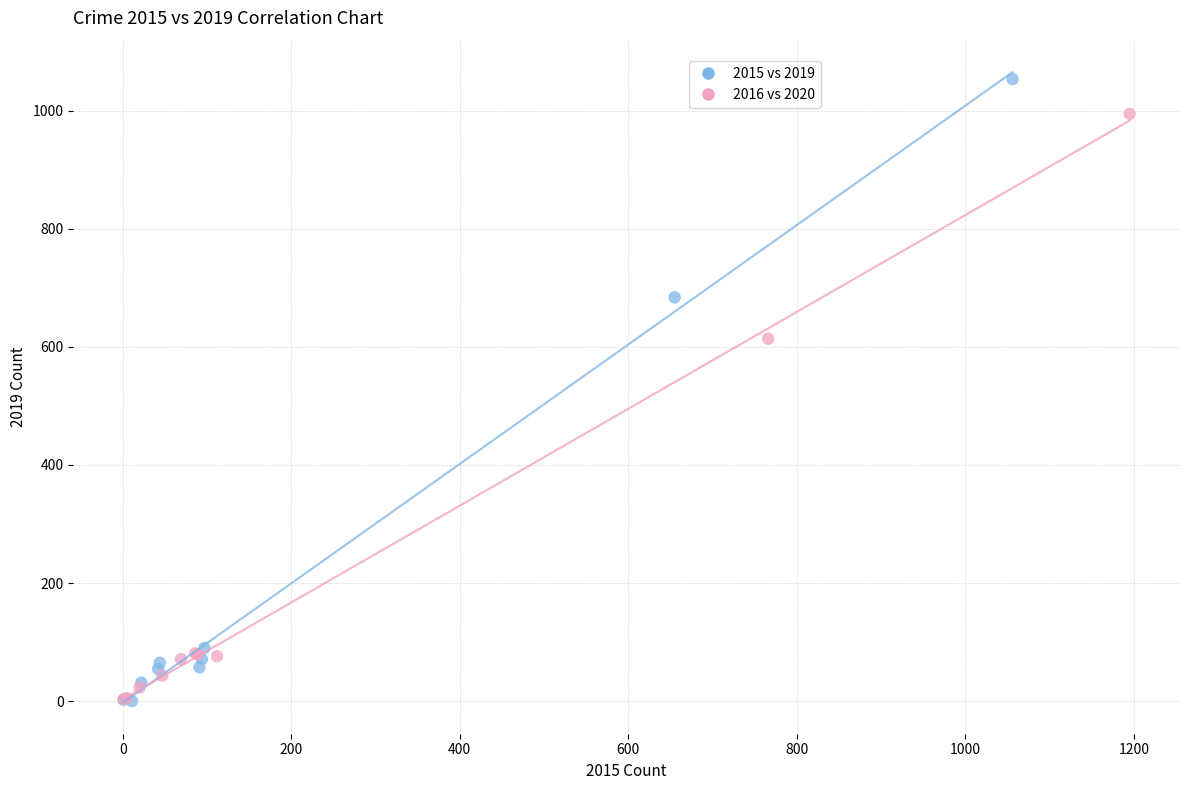

Which series has the largest Y range (max minus min)?

2015 vs 2019